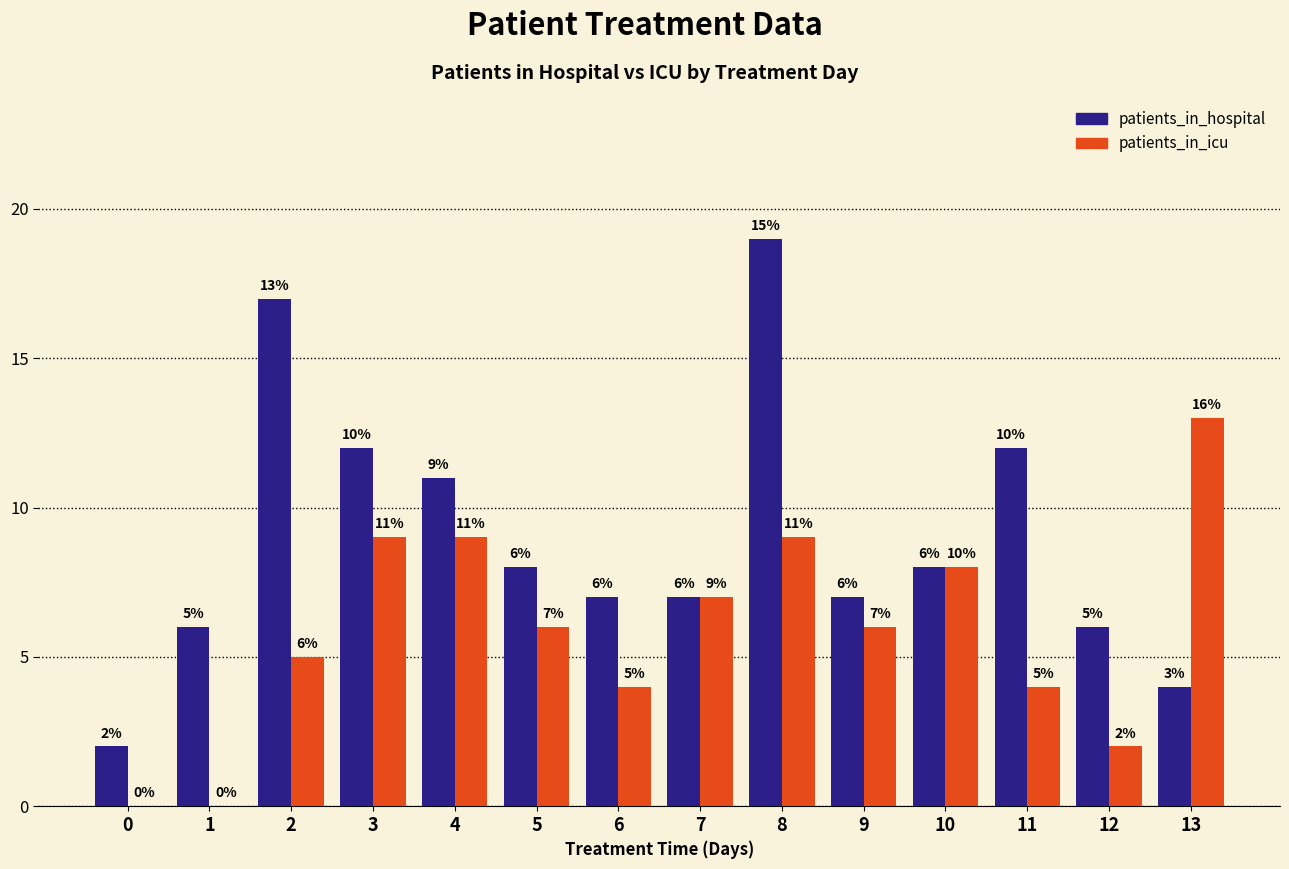

Which series has the largest total across all categories?

patients_in_hospital